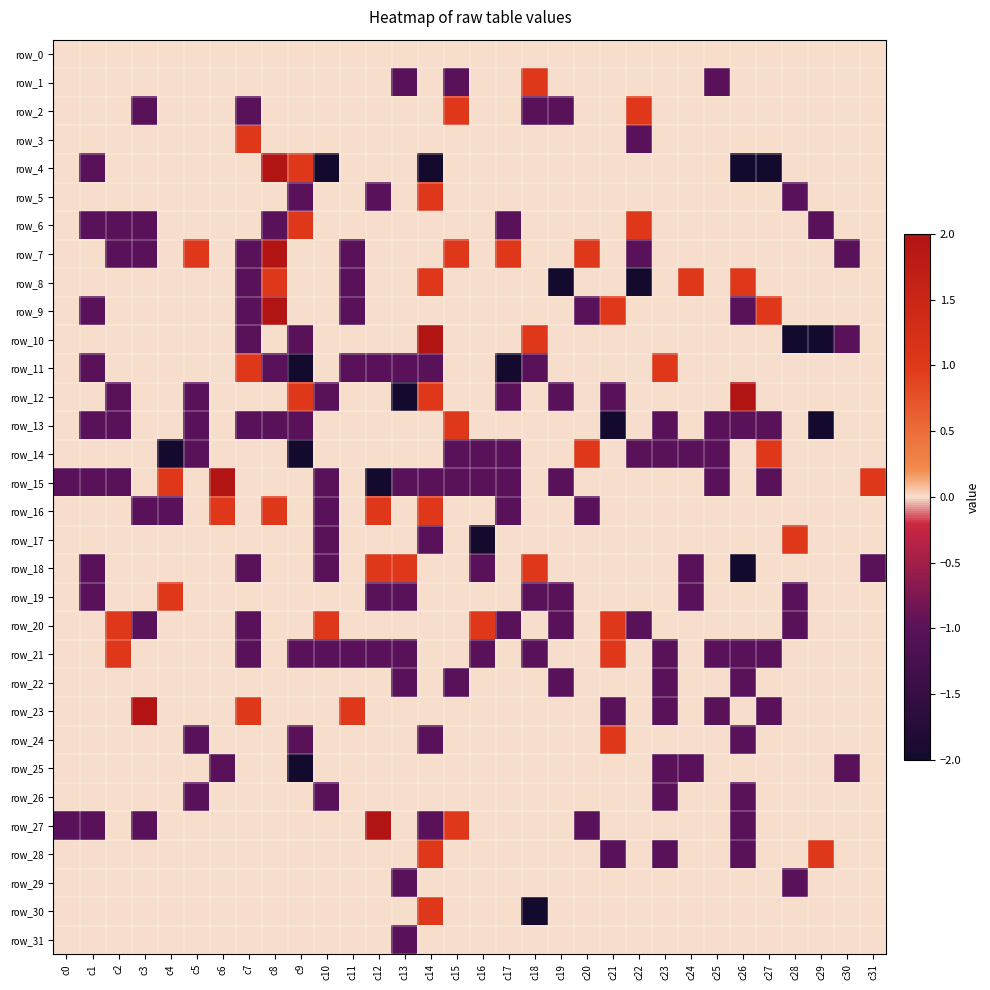

How many values in the row_20 series are below 0?

6